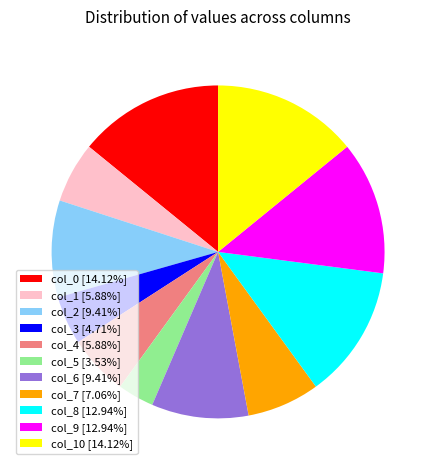

Does col_1 [5.88%] represent more than half of the total?

No